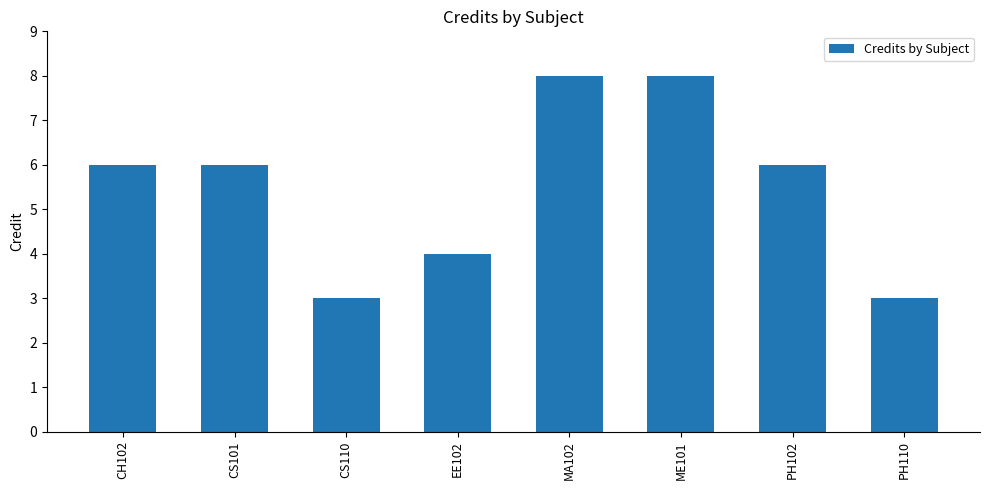

How many bars are there in total?

8